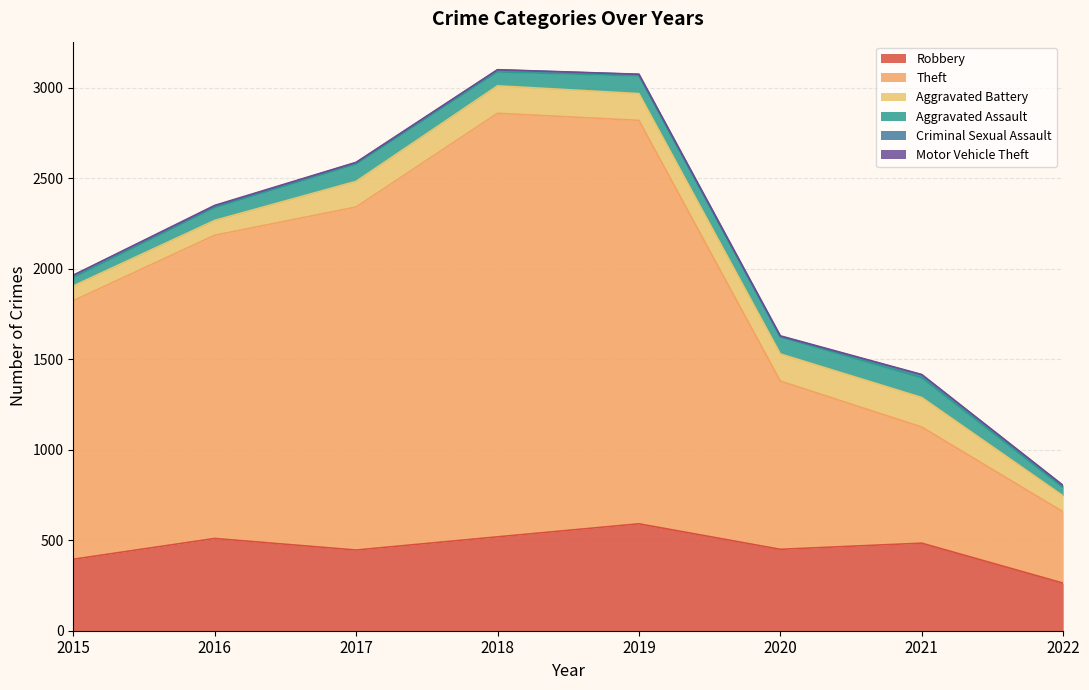

At which label does Robbery reach its minimum?

2022